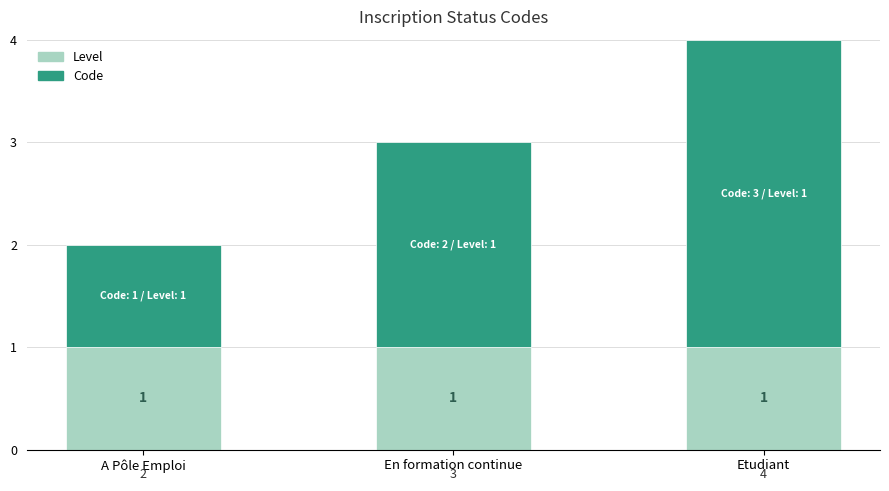

What is the total value across all series at Etudiant?

4